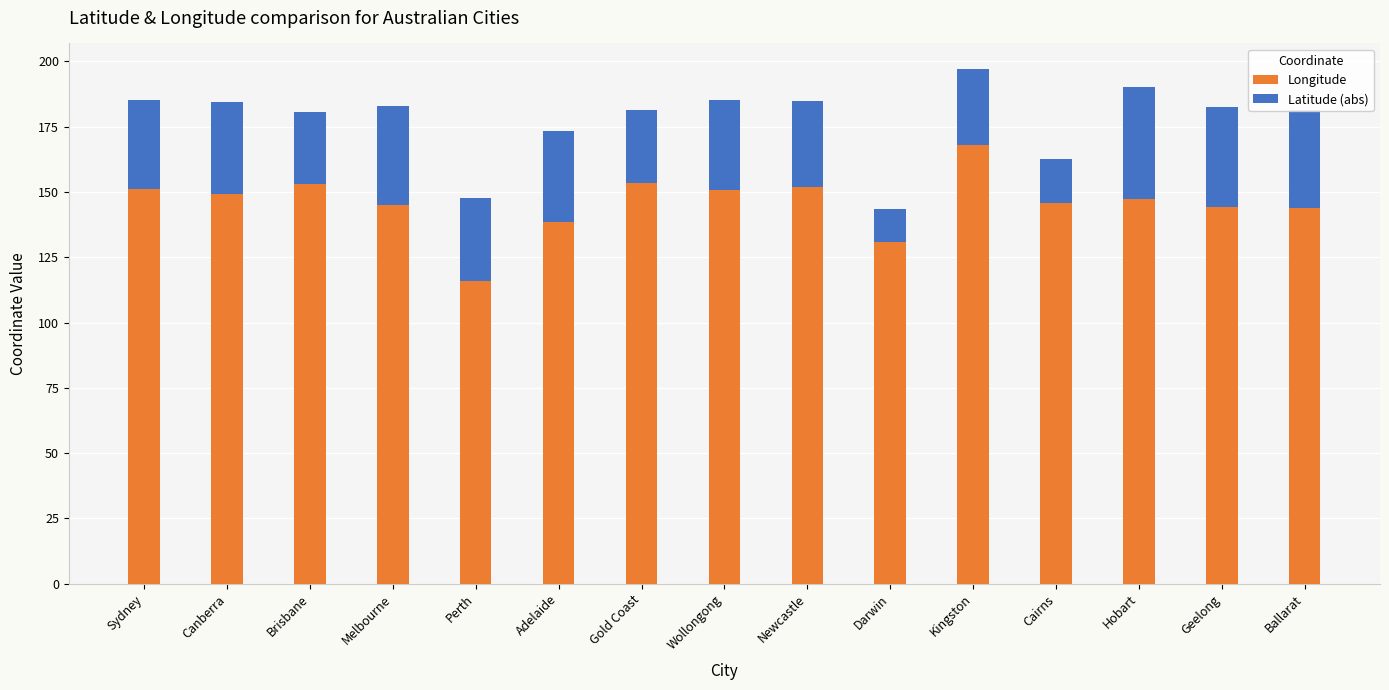

The Longitude series shows 115.9 at Perth. True or false?

True